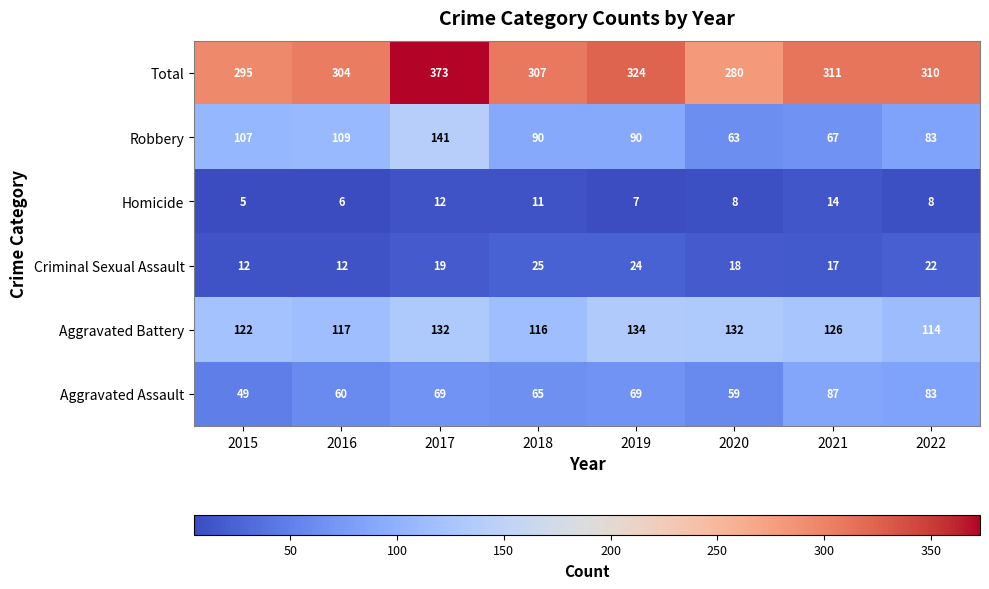

How many data points in Aggravated Assault are less than 69?

4